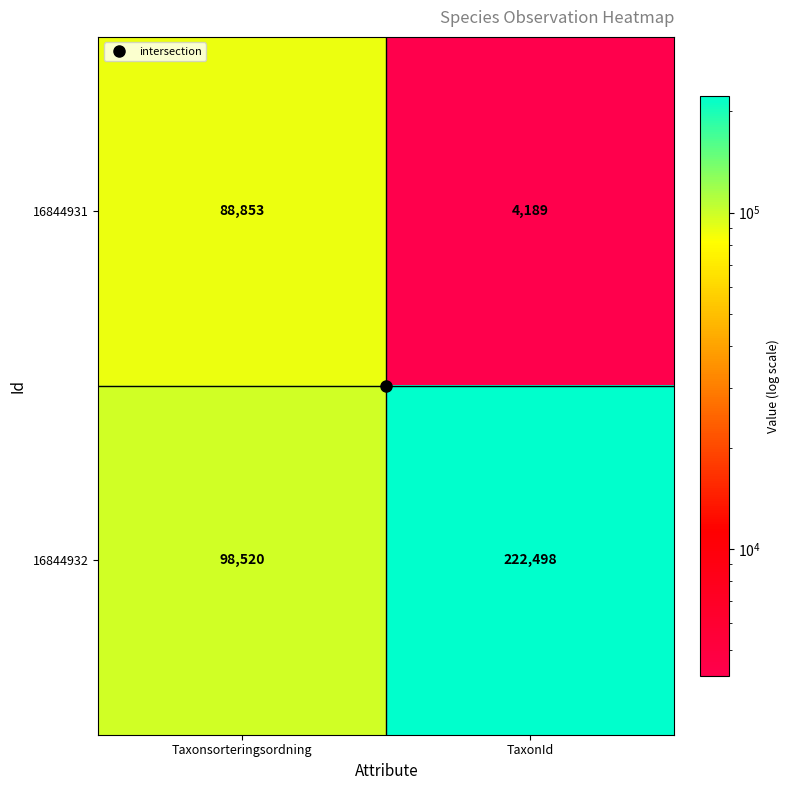

List the series in order of their peak value, highest first.

16844932, 16844931